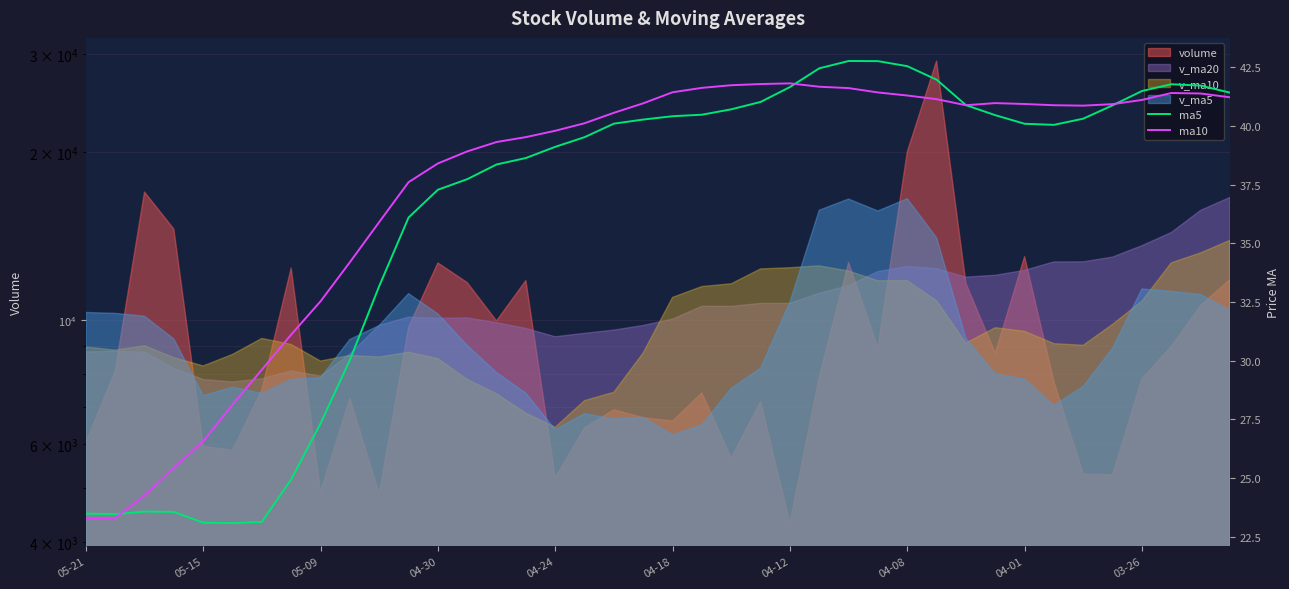

What is the greatest value displayed?

42.8